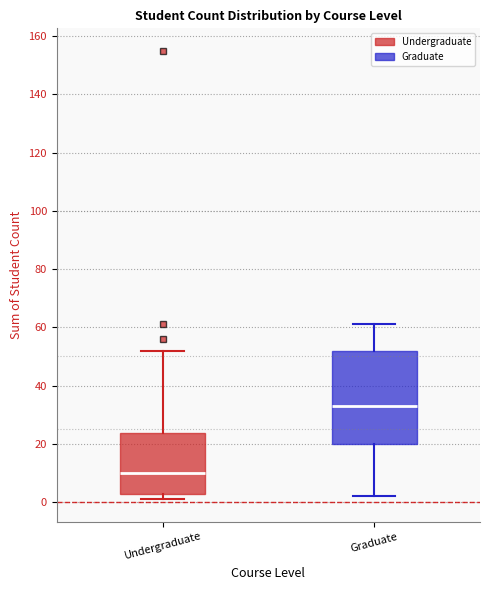

Reading left to right, transcribe this box plot: for each box, give where its median line is, the range the box spans, and where its two whiskers end, as read against the y-axis. The values are not printed on the chart, so give them approximately, as read against the axis.

Undergraduate: median 10, box 2 to 24, whiskers 2 (just below the box's lower edge) to 52
Graduate: median 34, box 20 to 52, whiskers 2 to 62